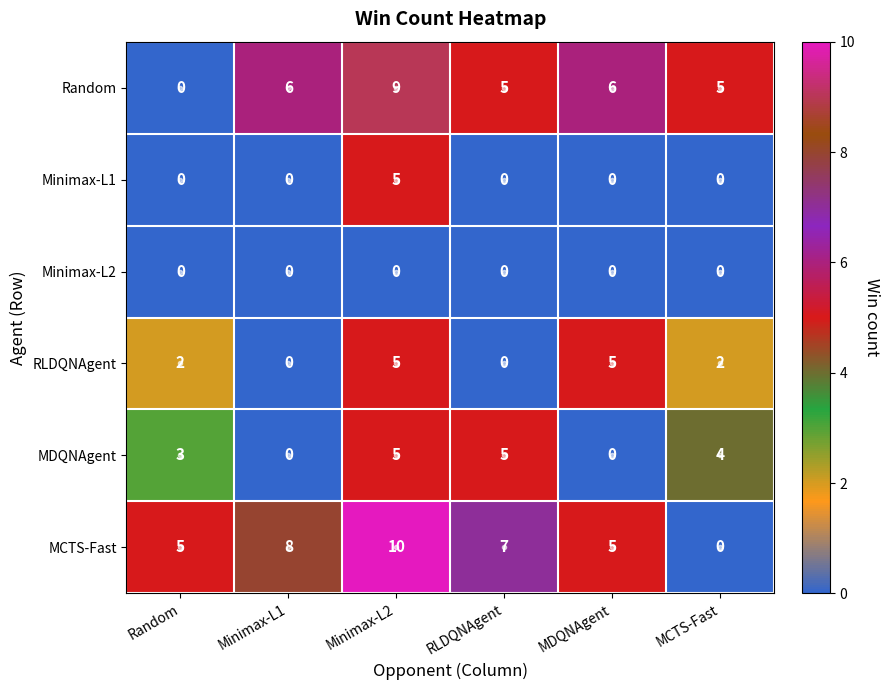

At which label does MCTS-Fast first exceed 7?

Minimax-L1